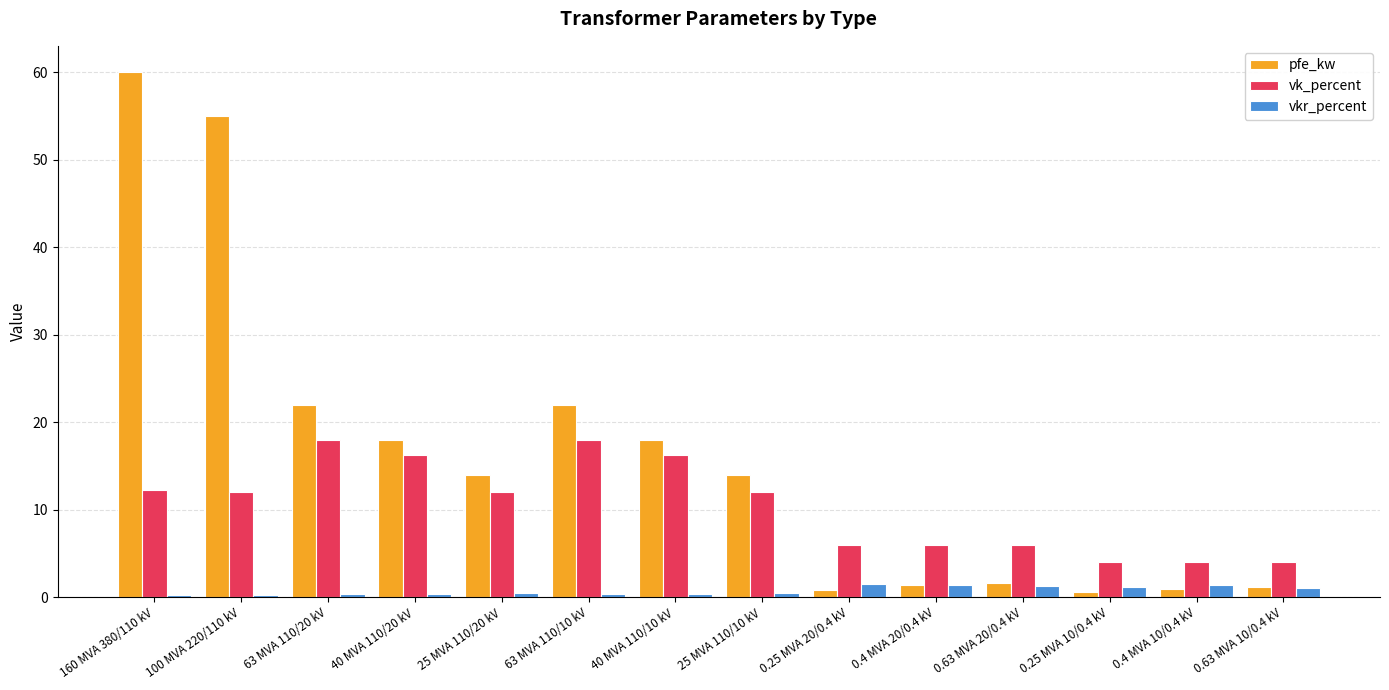

What is the difference between the second highest and minimum values in the vk_percent series?

14.0